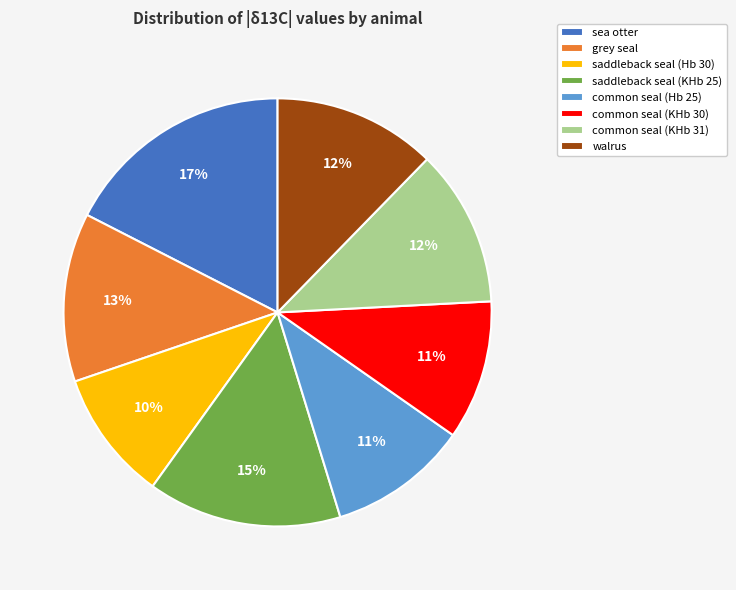

Between saddleback seal (Hb 30) and common seal (KHb 30), which is larger?

common seal (KHb 30)